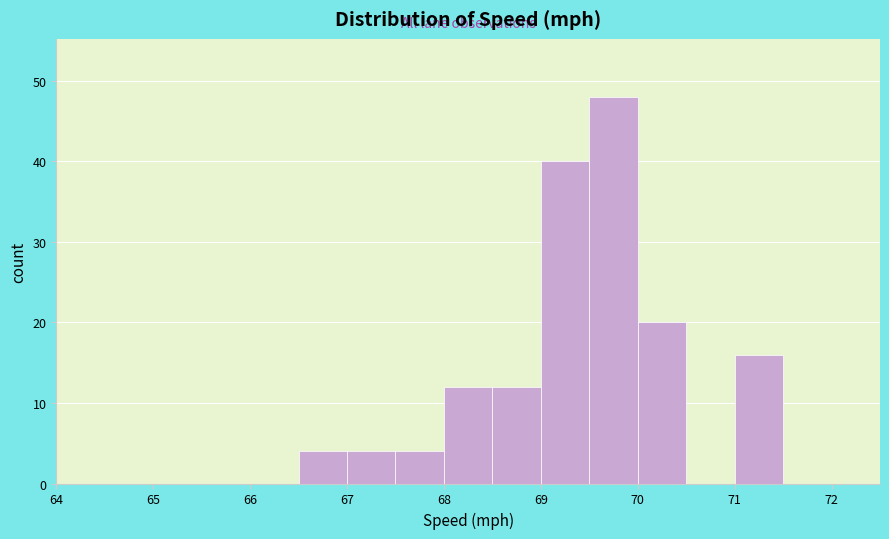

Reading left to right, transcribe this chart: for each bar, give the range it covers on the x-axis and its height. The values are not printed on the chart, so give them approximately, as read against the axis.

64.0 to 64.5: 0
64.5 to 65.0: 0
65.0 to 65.5: 0
65.5 to 66.0: 0
66.0 to 66.5: 0
66.5 to 67.0: 4
67.0 to 67.5: 4
67.5 to 68.0: 4
68.0 to 68.5: 12
68.5 to 69.0: 12
69.0 to 69.5: 40
69.5 to 70.0: 48
70.0 to 70.5: 20
70.5 to 71.0: 0
71.0 to 71.5: 16
71.5 to 72.0: 0
72.0 to 72.5: 0